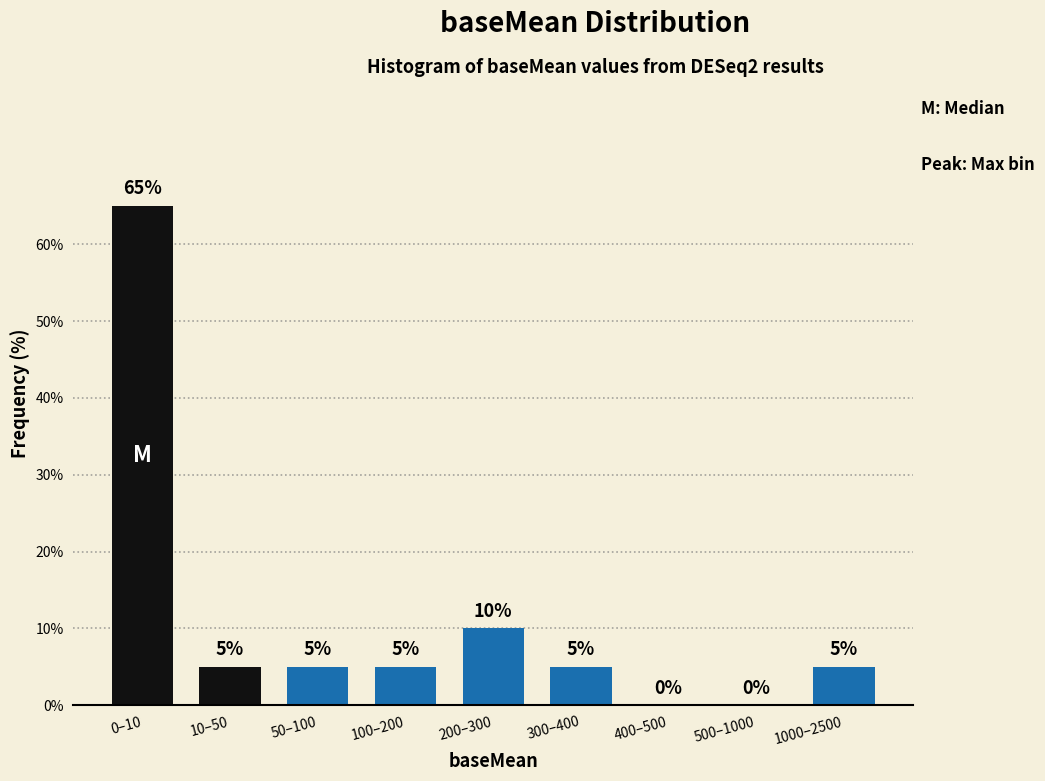

Reading left to right, what are all the values shown in this chart?

0–10=65	10–50=5	50–100=5	100–200=5	200–300=10	300–400=5	400–500=0	500–1000=0	1000–2500=5